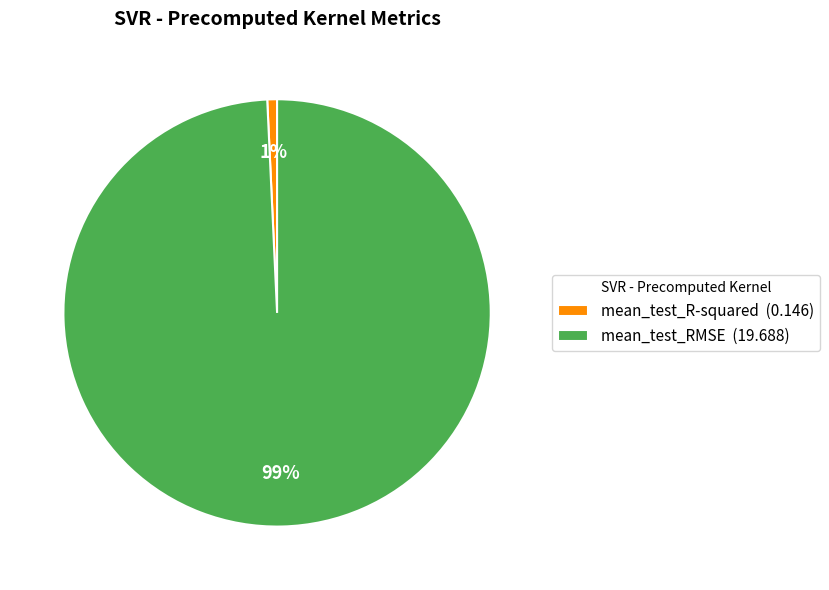

Which has a higher value, mean_test_RMSE or mean_test_R-squared?

mean_test_RMSE